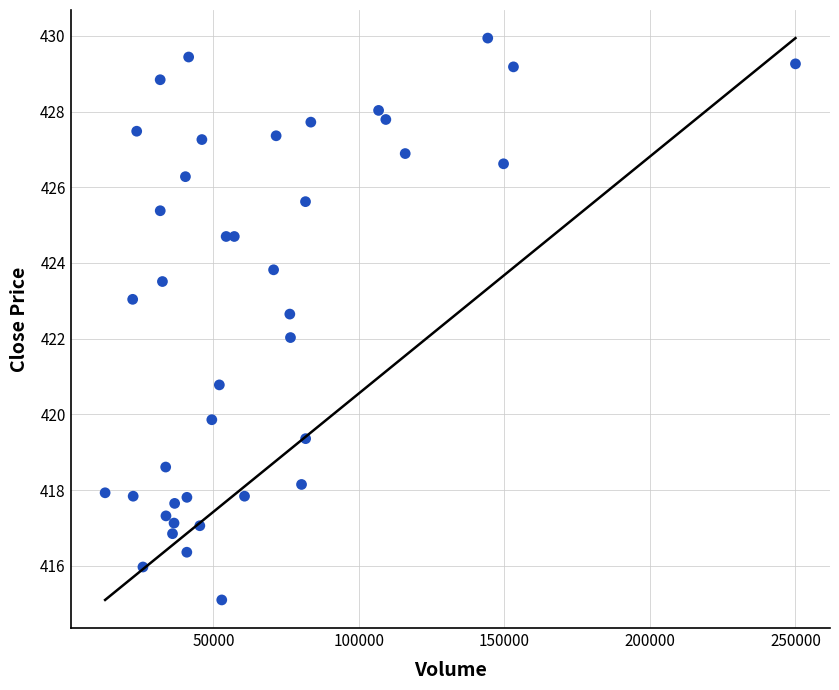

What is the range of X values (max minus min)?

237248.6